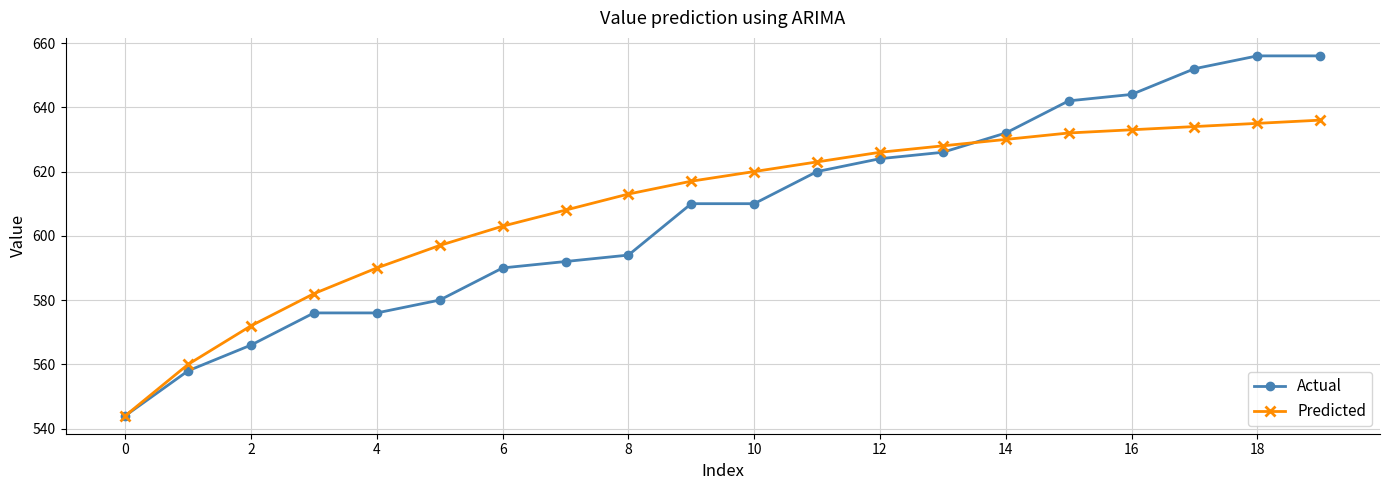

What is the greatest value displayed?

656